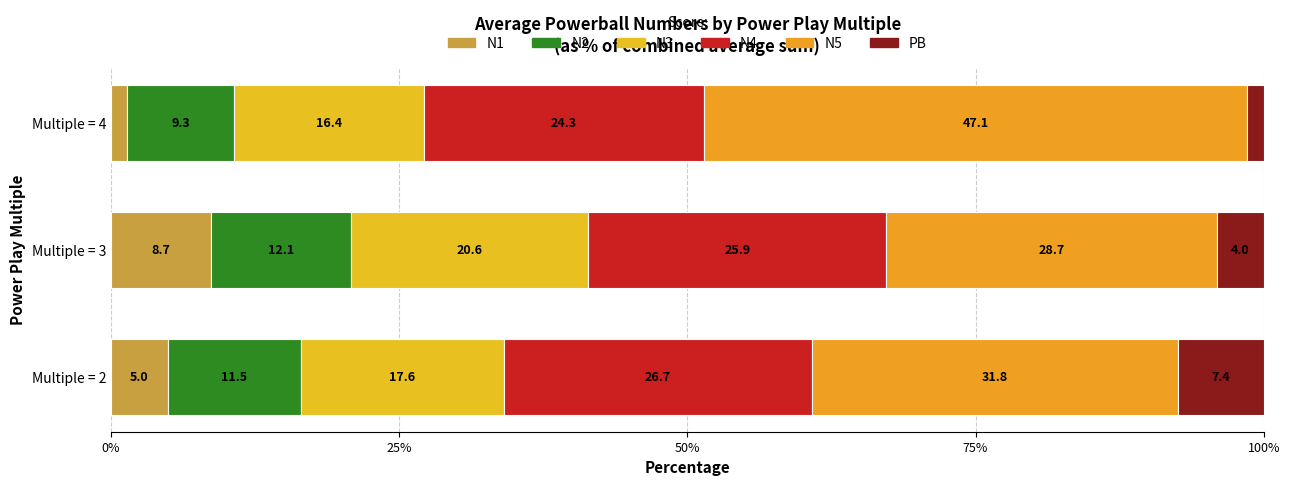

How many data points in N1 are above 4?

2